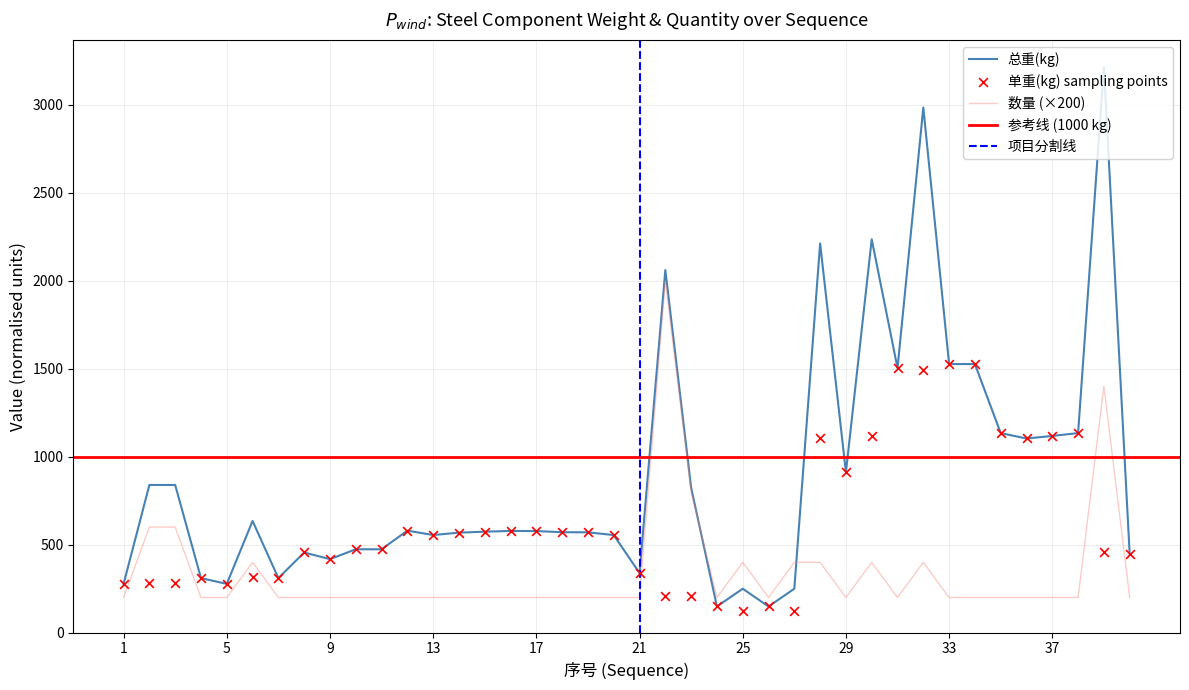

Which series contains the highest Y value?

总重(kg)